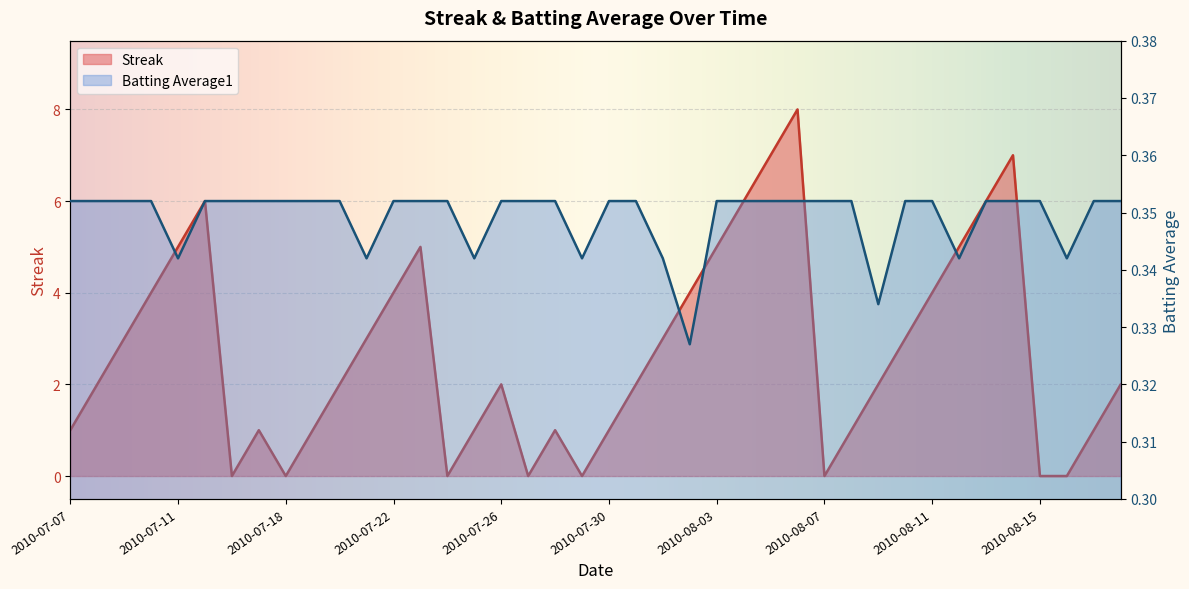

Which label corresponds to the largest value in the chart?

2010-08-06